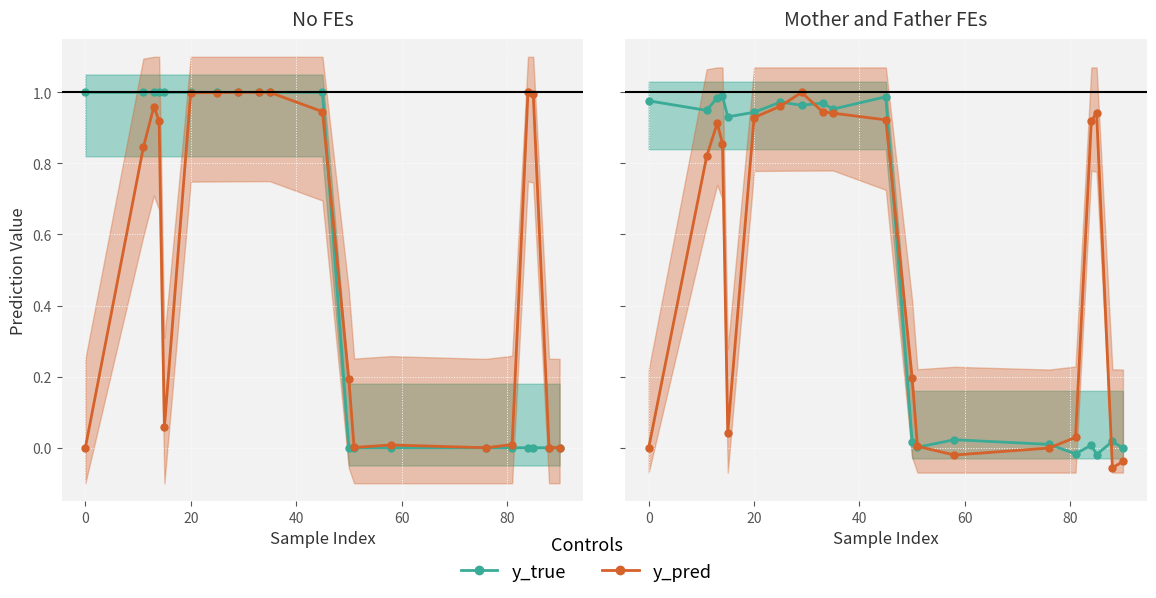

Is it true that y_true equals 1.3 at 40?

False